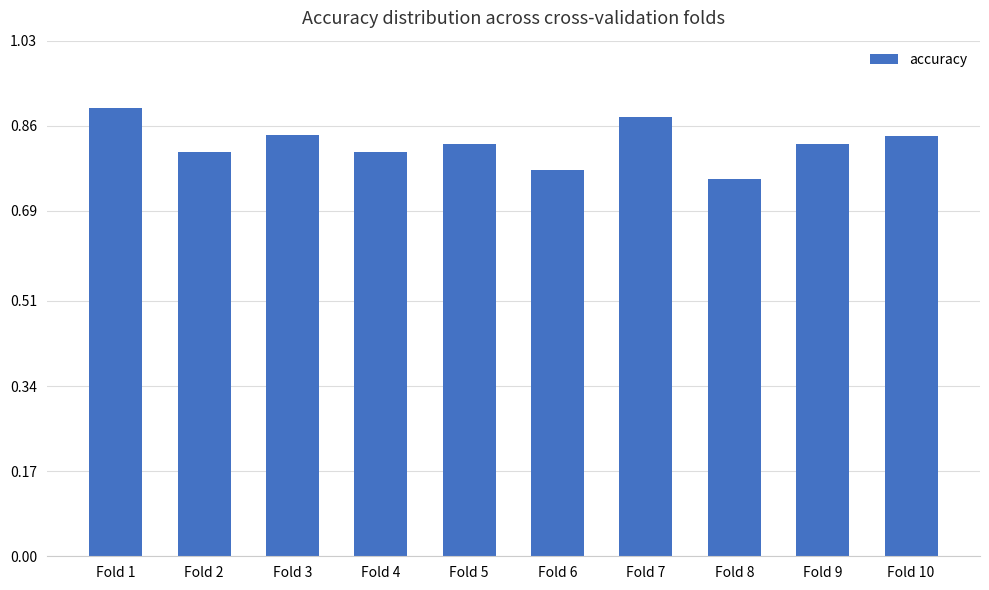

Count the values in the range 0 to 1.

10